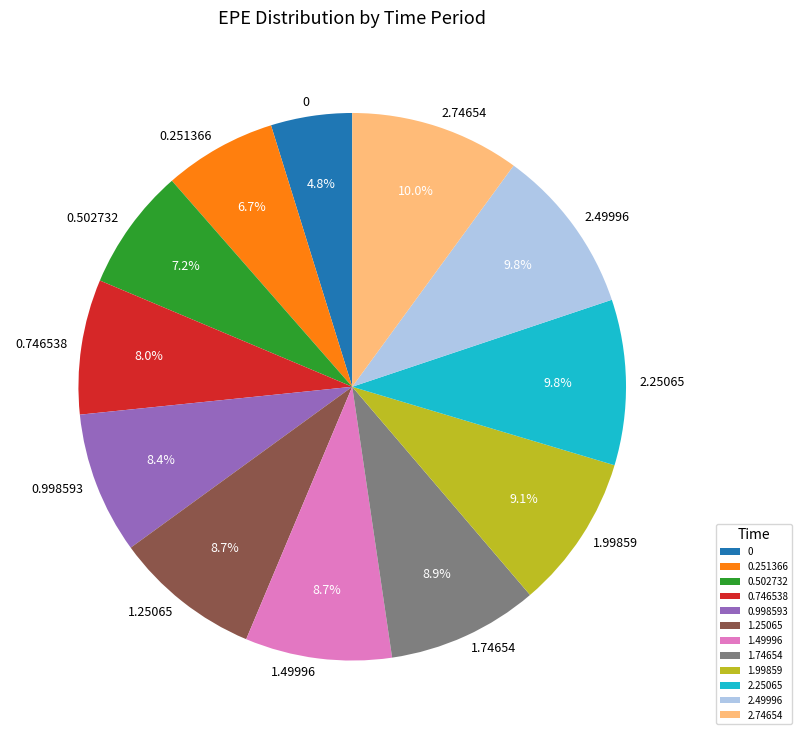

Does any single category account for the majority?

No